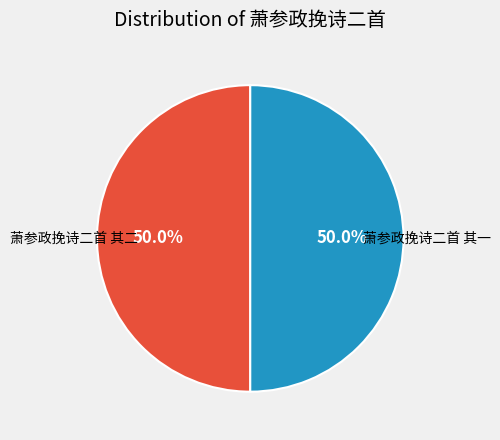

To the nearest percent, what percentage of the pie is 萧参政挽诗二首 其一?

50%